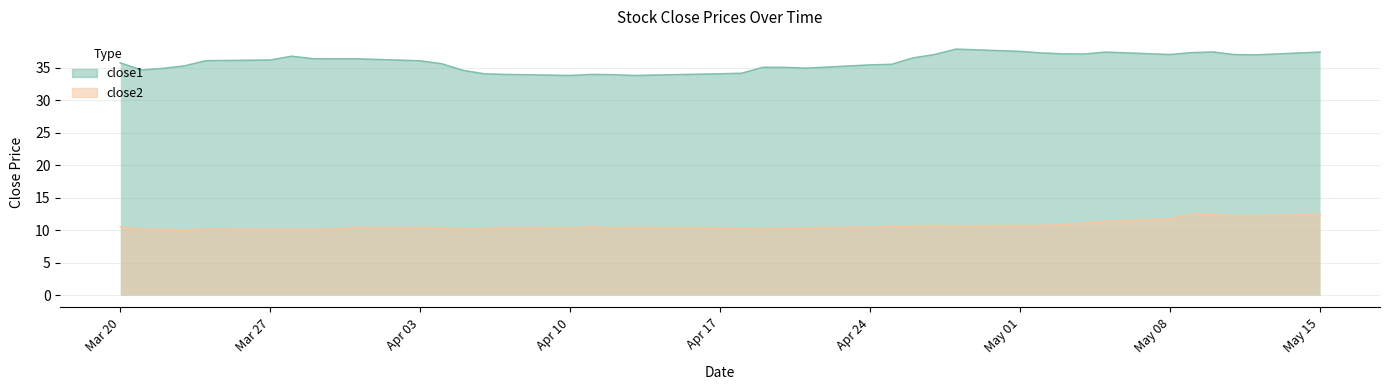

At which label does close2 reach its peak?

2017-05-09